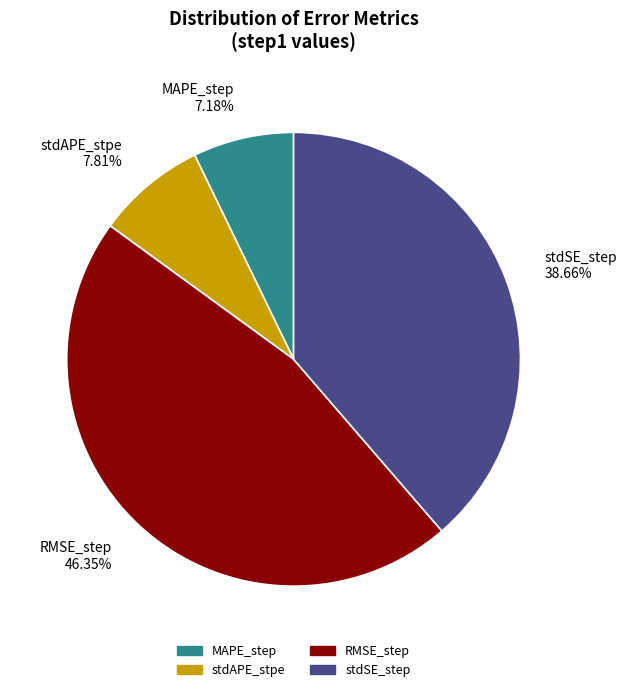

What percentage is NOT represented by stdSE_step?

61.3%